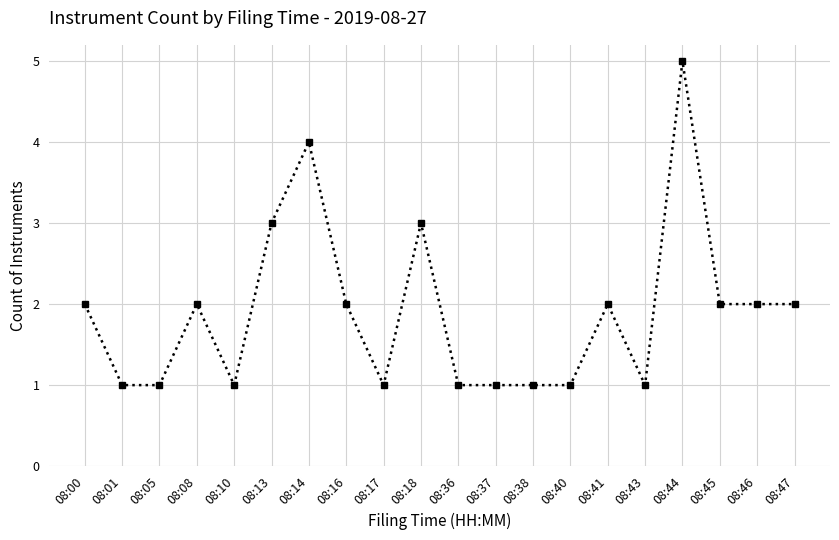

How many data points does each series have?

20